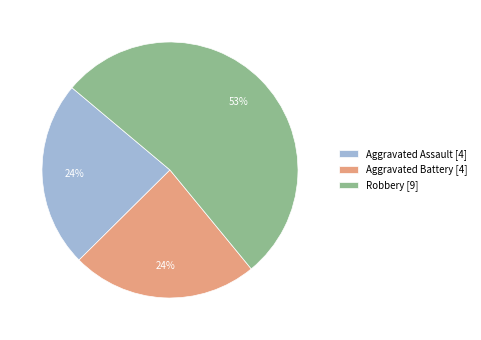

Which slice represents more than half of the pie?

Robbery [9]